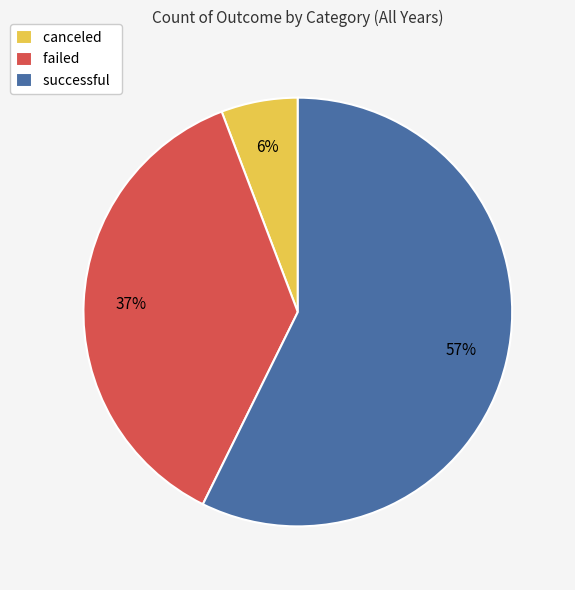

To the nearest percent, what percentage of the pie is canceled?

6%